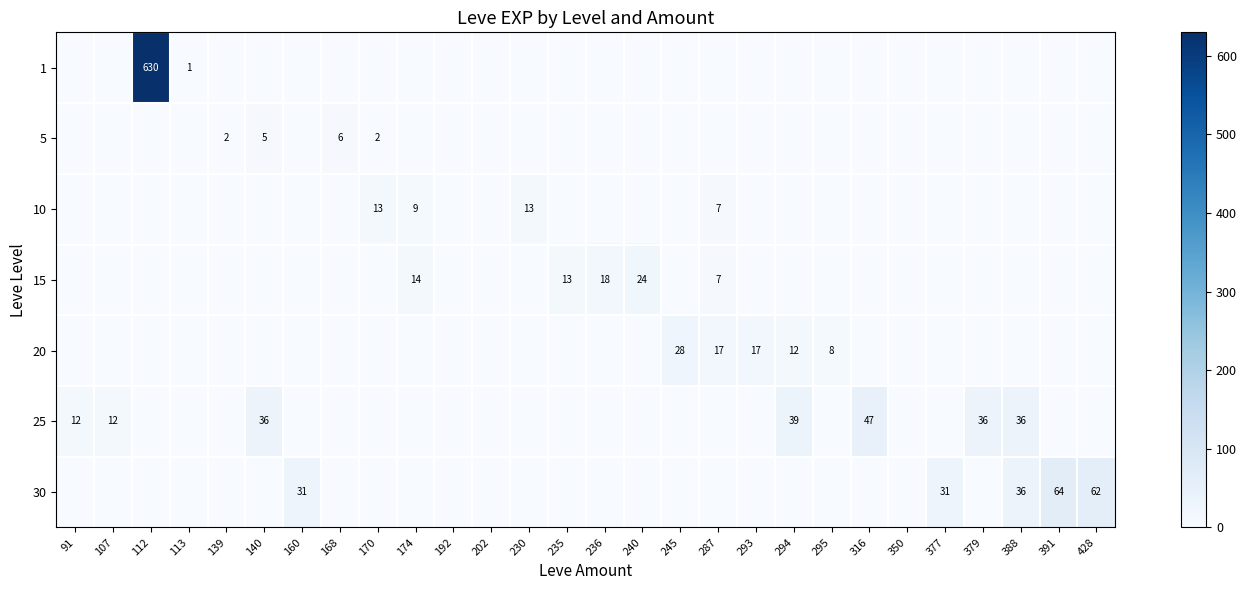

Is it true that 20 equals 38 at 245?

False